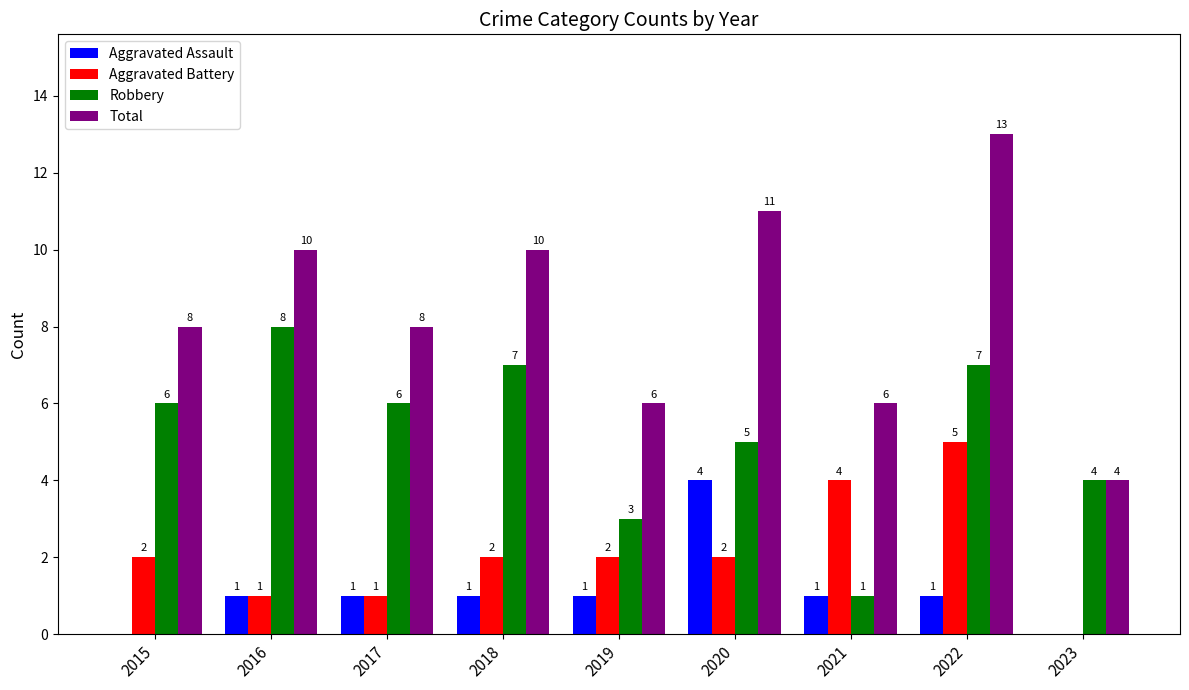

What is the sum of the Aggravated Battery values at 2020 and 2017?

3